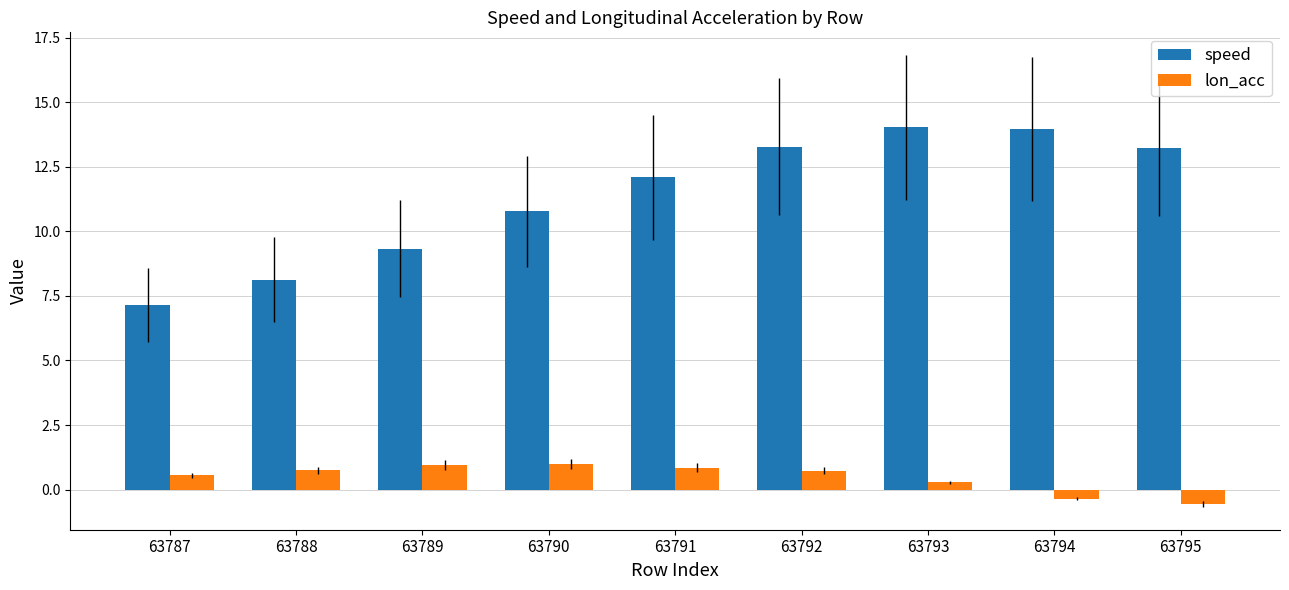

Count the number of data series in this chart.

2